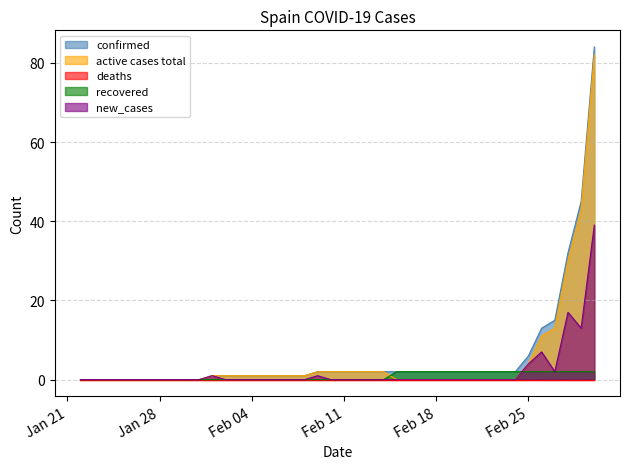

What is the difference between the second highest and minimum values in the confirmed series?

45